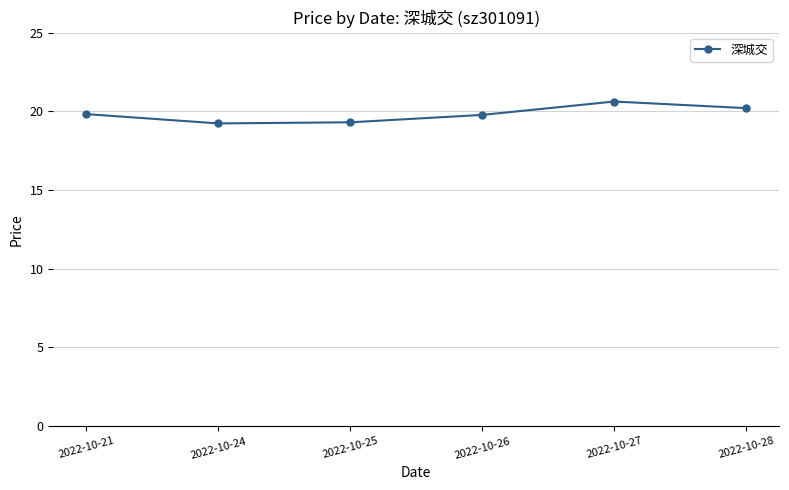

Does the chart display data point markers on the line(s)?

Yes